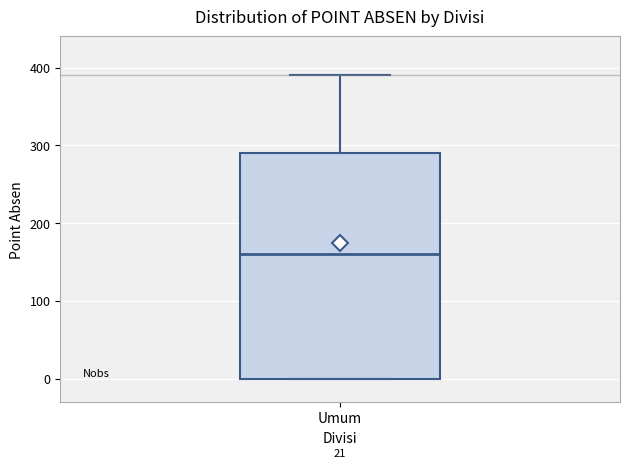

Where does the upper whisker of the box for Umum end on the y-axis? The values are not printed on the chart, so give them approximately, as read against the axis.

390